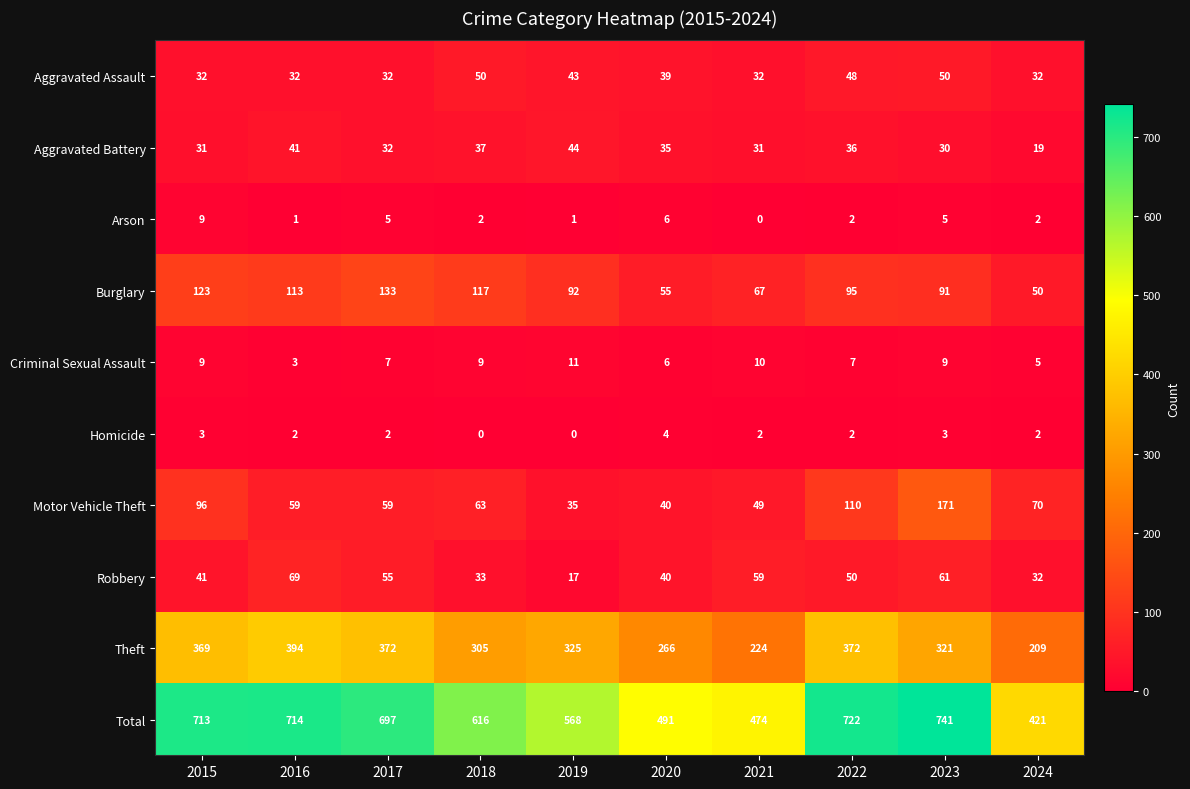

Between 2015 and 2022, which series saw the biggest shift?

Burglary